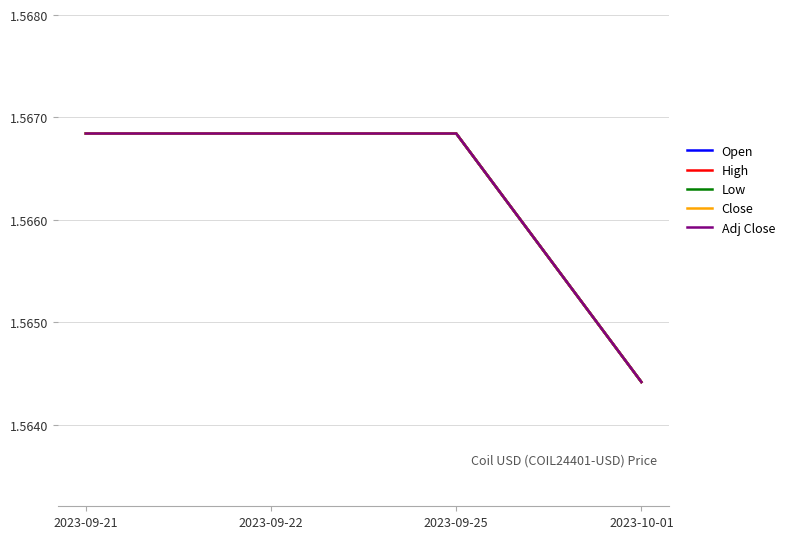

True or false: Close and Adj Close intersect in this chart.

False